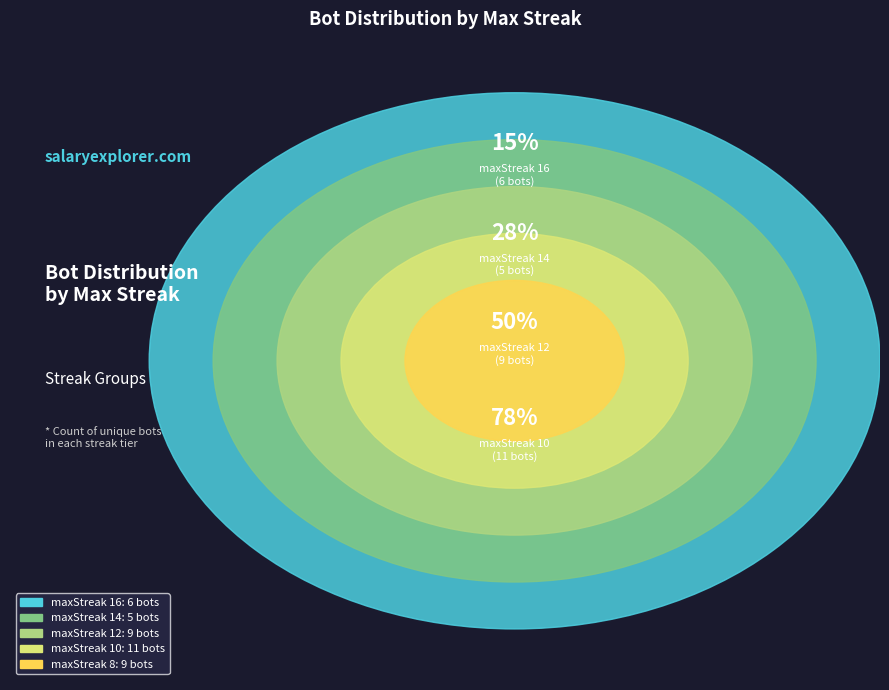

To the nearest percent, what is the average slice percentage?

20%